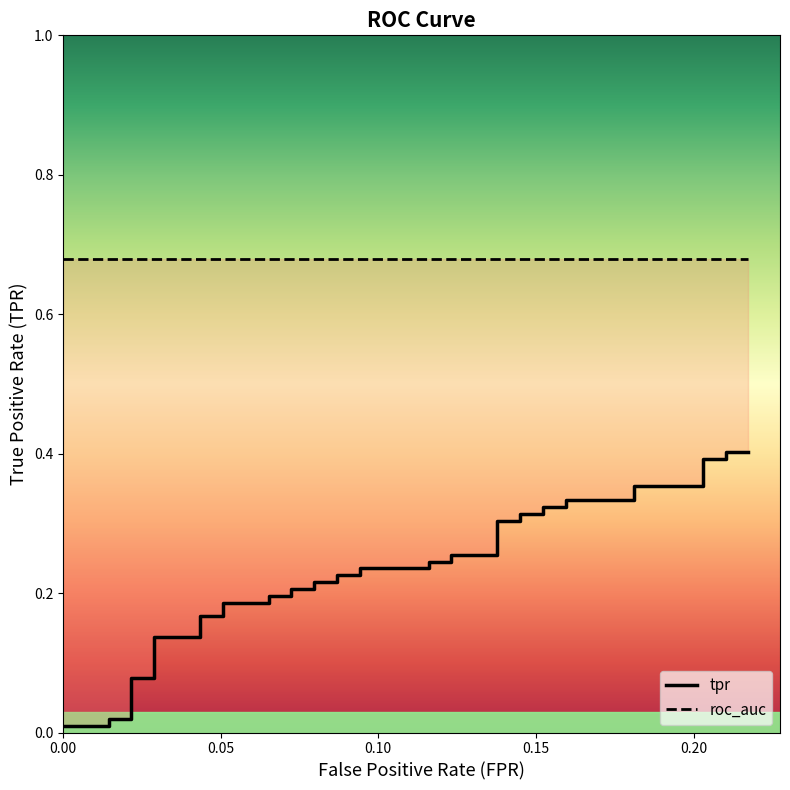

Is this an area chart (filled region under the line)?

No